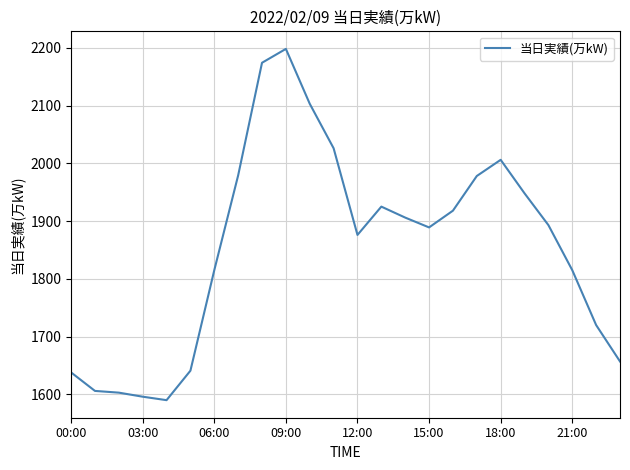

What is the difference between the maximum and minimum values?

608